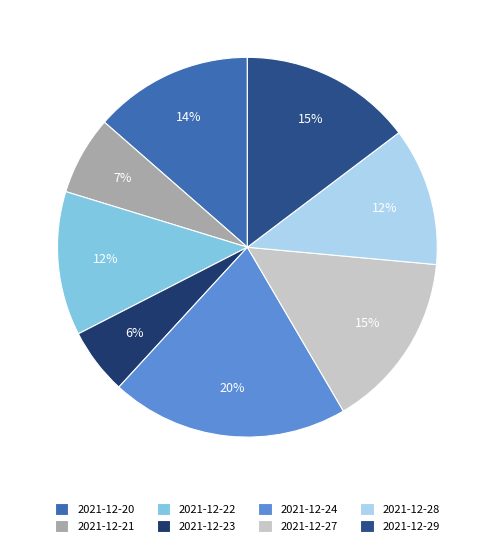

To the nearest percent, what percentage of the pie is 2021-12-20?

14%